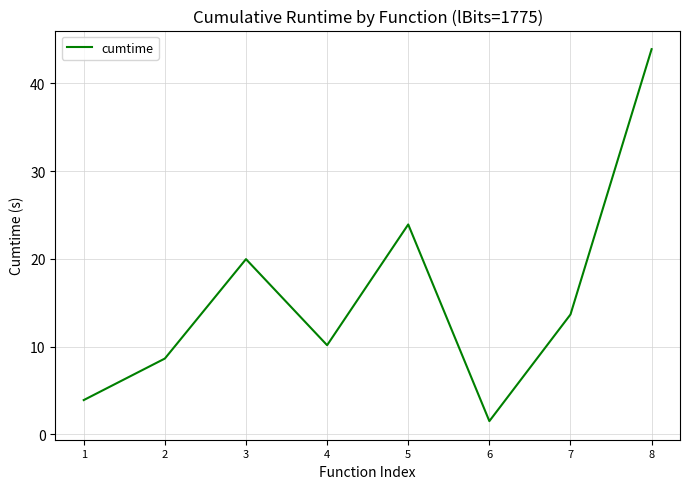

How many interior local valleys (lower than both neighbors) does the data have?

2